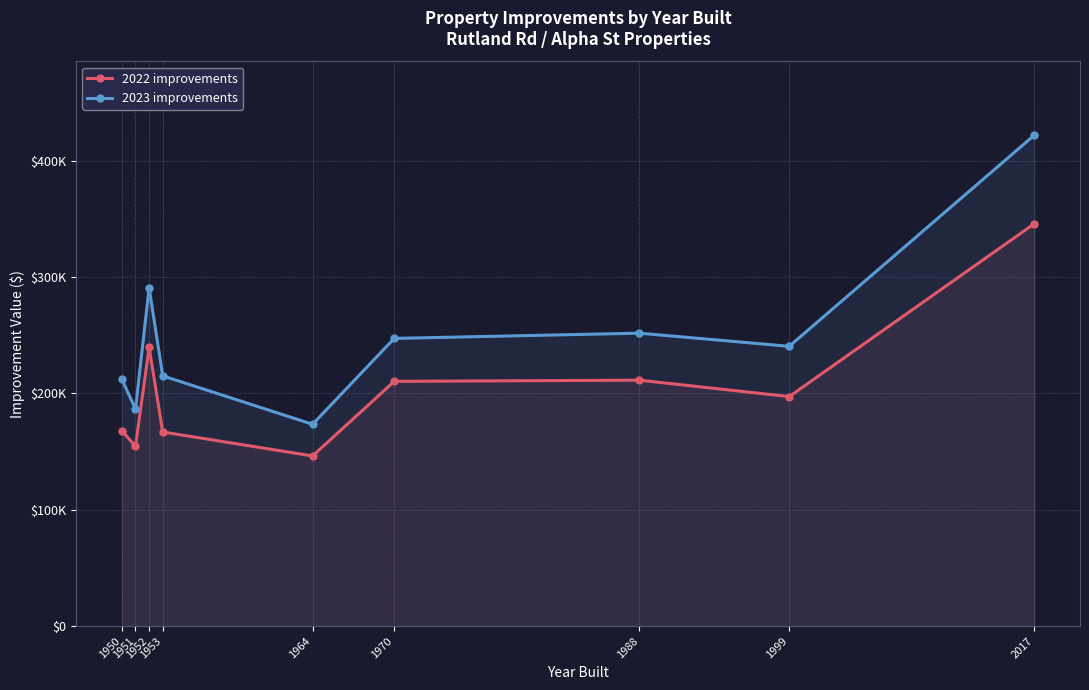

The value of 2023 improvements at 1951 is 41981. True or false?

False